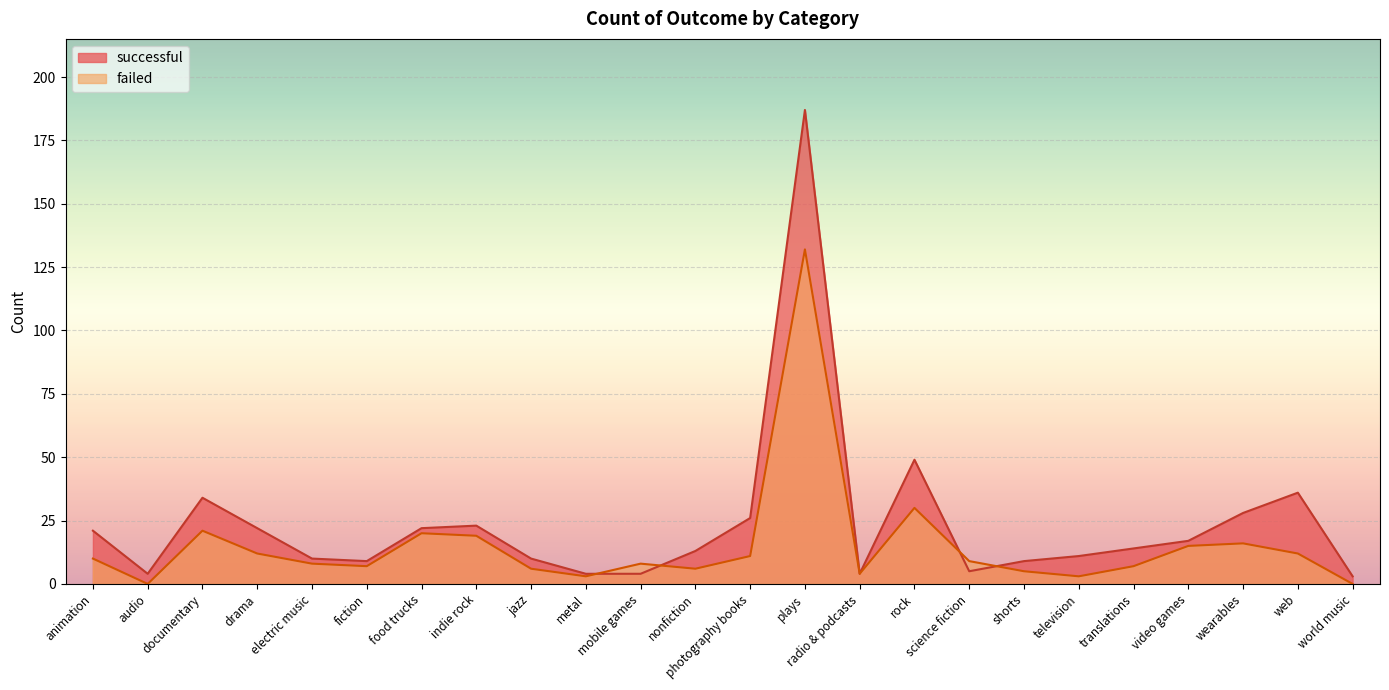

At nonfiction, list the series in order from smallest to largest.

failed, successful